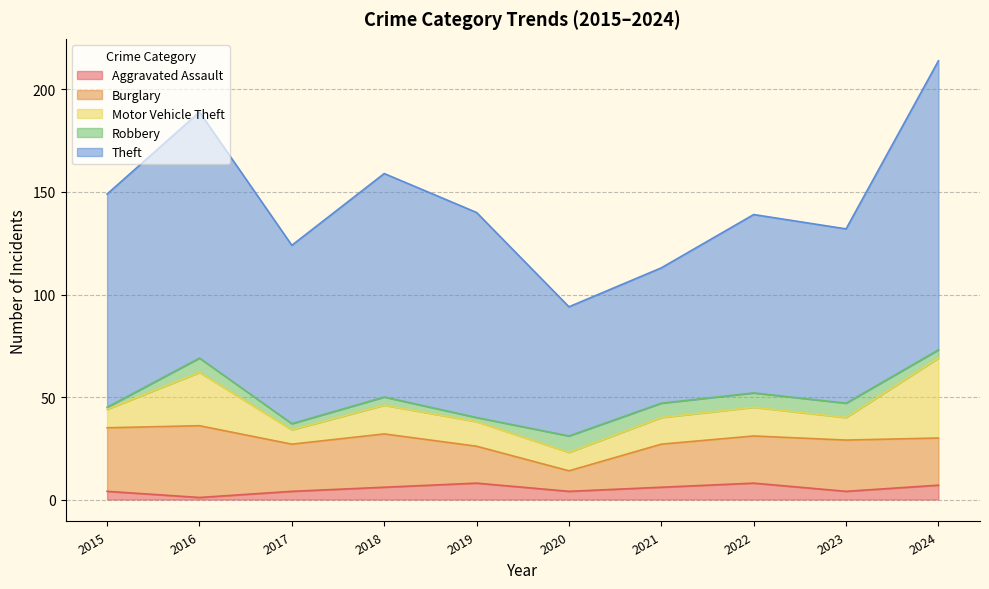

True or false: Aggravated Assault has a value of 4 at 2023.

True